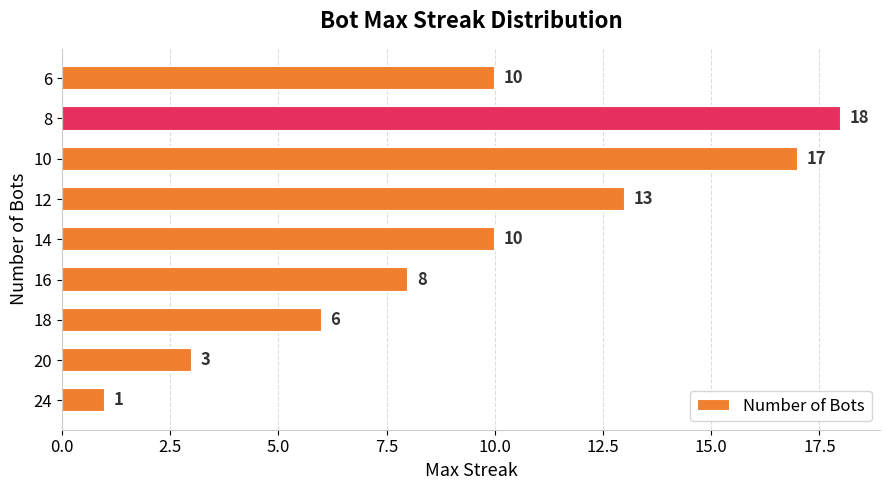

What is the difference between the maximum and second lowest values?

15